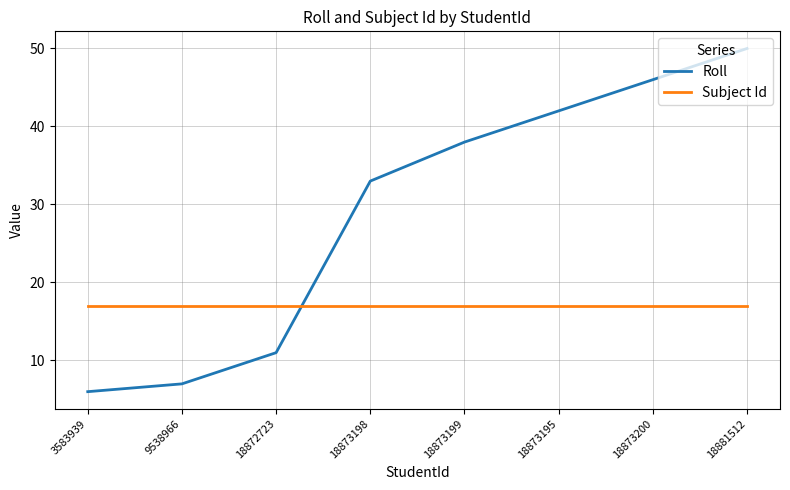

Which series has the largest total across all categories?

Roll